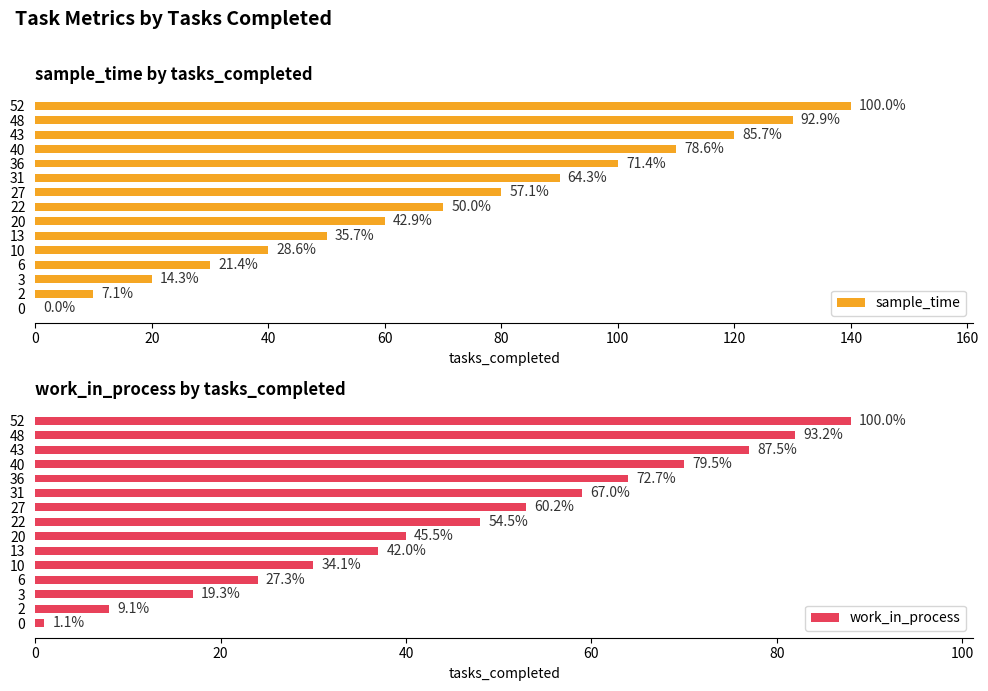

Reading right to left, extract all data points from this chart.

sample_time: 140	130	120	110	100	90	80	70	60	50	40	30	20	10	0
work_in_process: 88	82	77	70	64	59	53	48	40	37	30	24	17	8	1